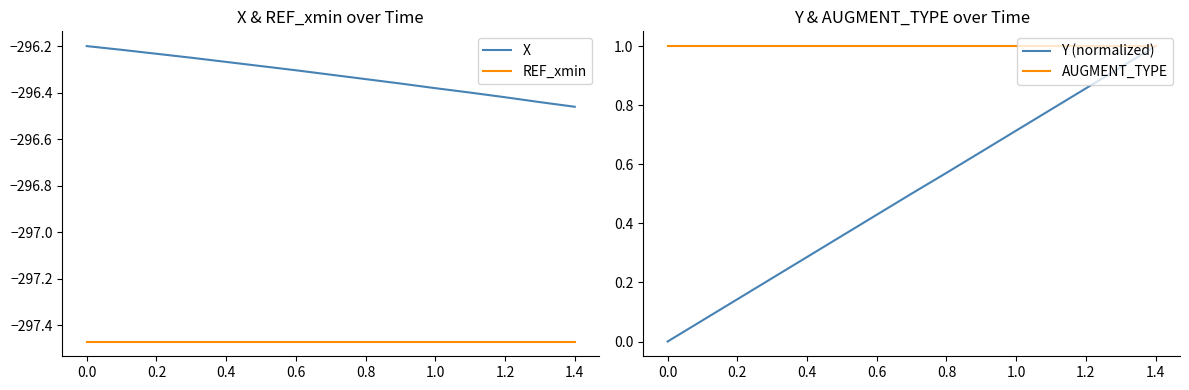

True or false: X and REF_xmin cross at least once.

False